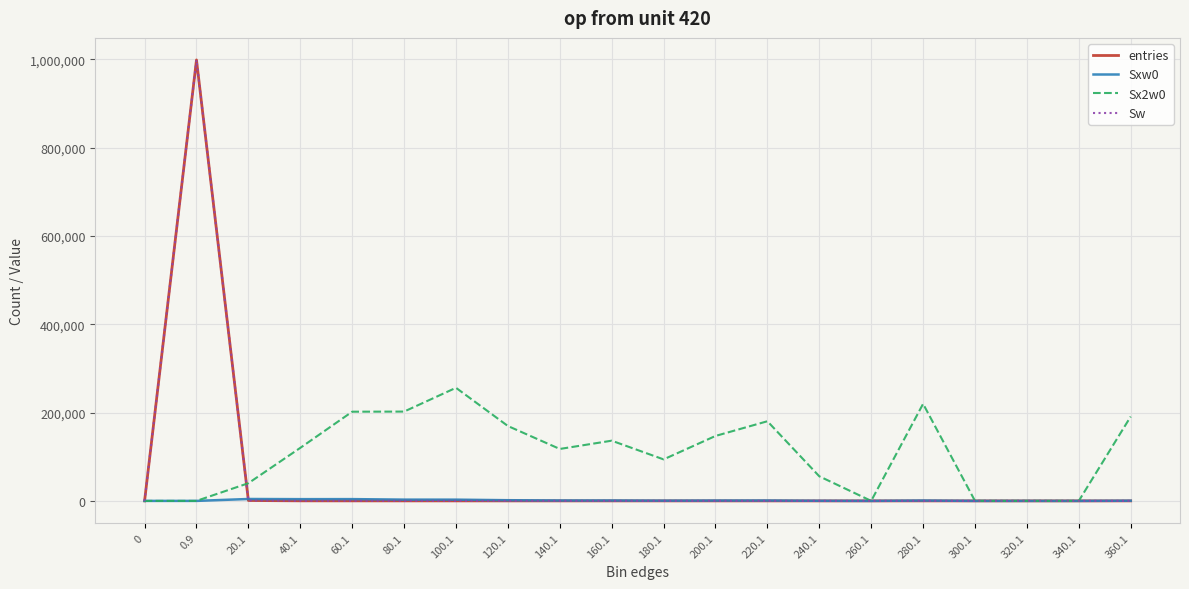

Does the chart display data point markers on the line(s)?

No